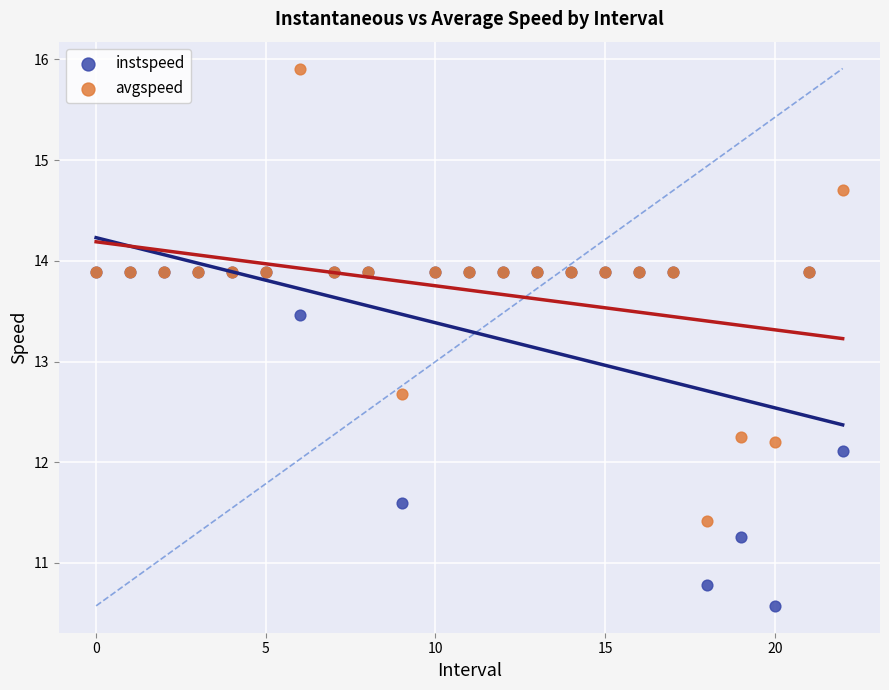

What are all the series names shown in the legend?

instspeed, avgspeed